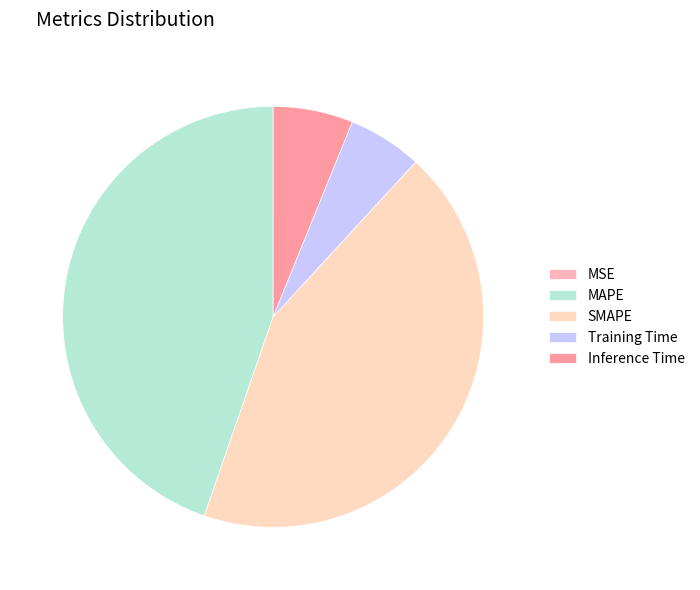

What is the largest slice in the pie chart?

MAPE